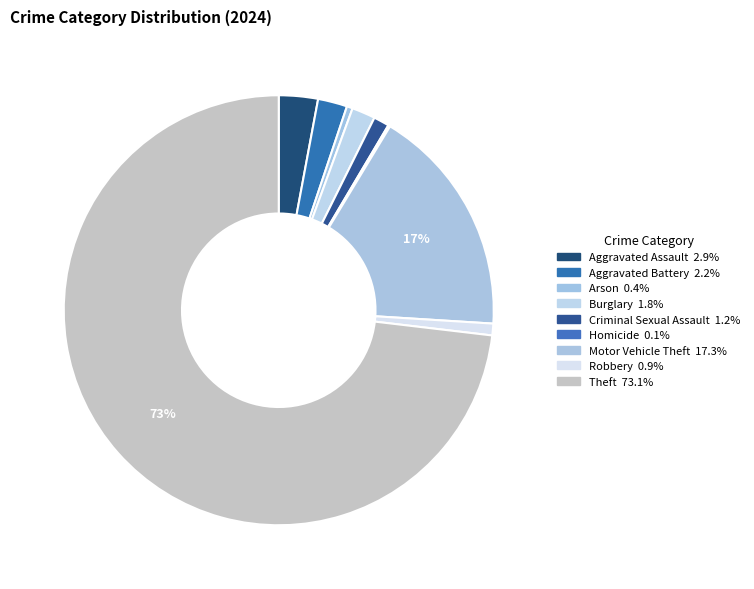

What is the majority slice?

Theft